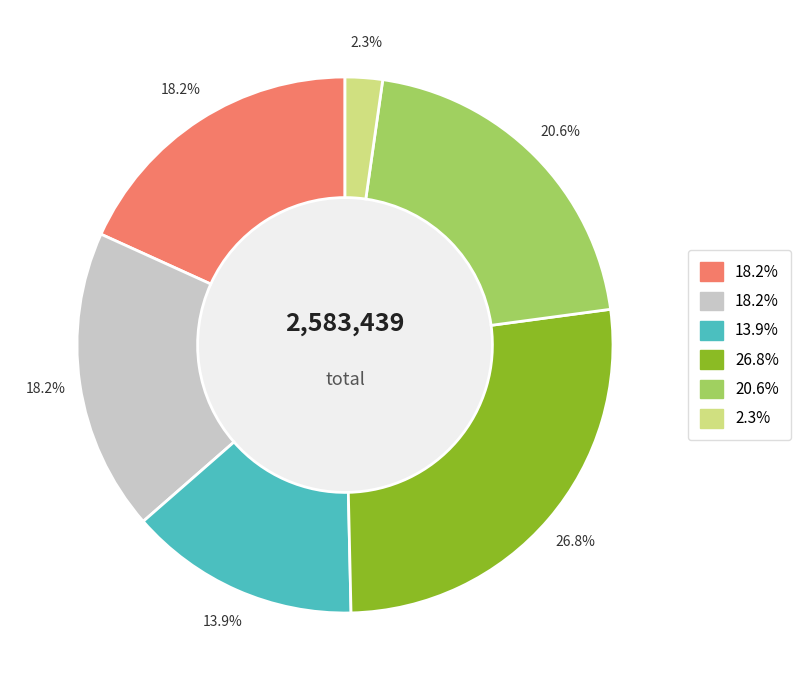

Does any single category account for the majority?

No